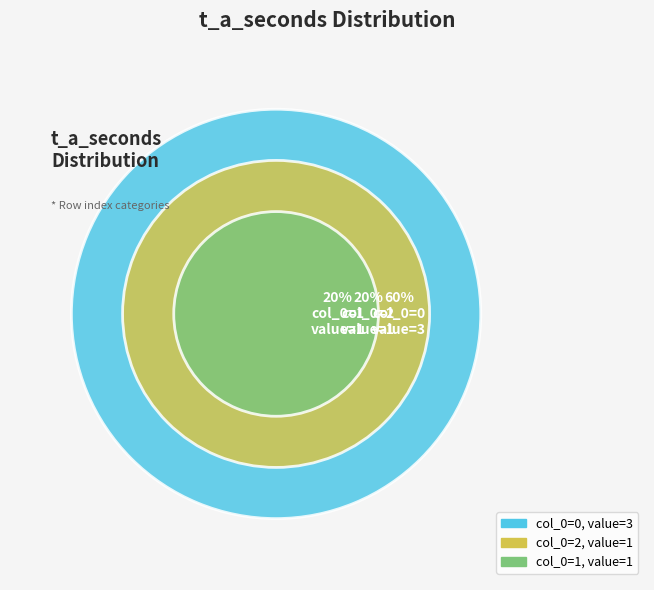

Approximately how many times larger is the value at 1 compared to 2?

1.0